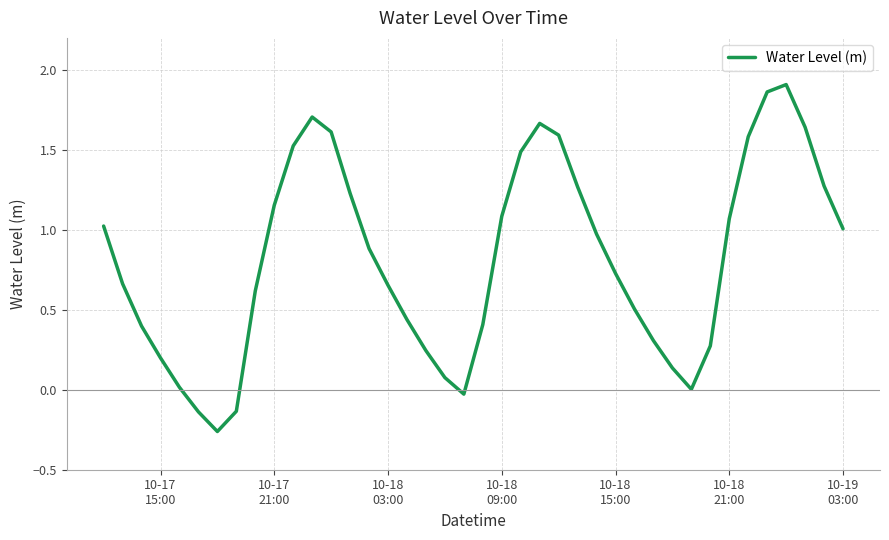

What is the difference between the maximum and minimum values?

2.2